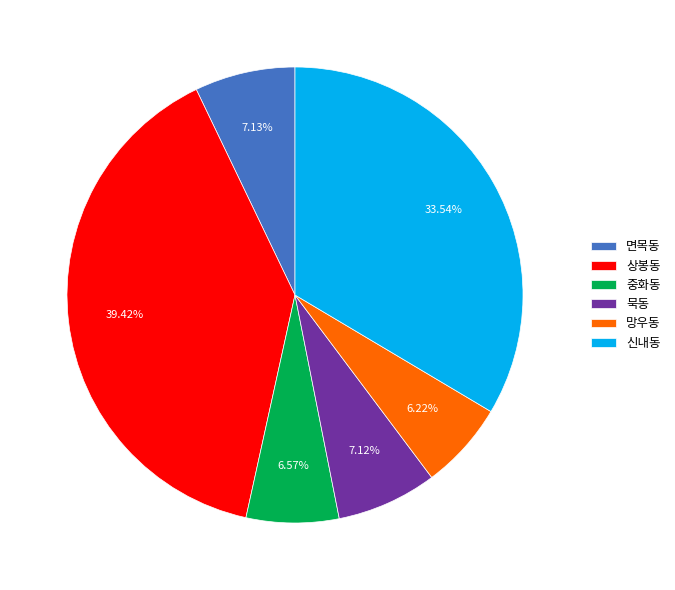

To the nearest percent, what is the difference between the 상봉동 and 신내동 slice percentages?

6%